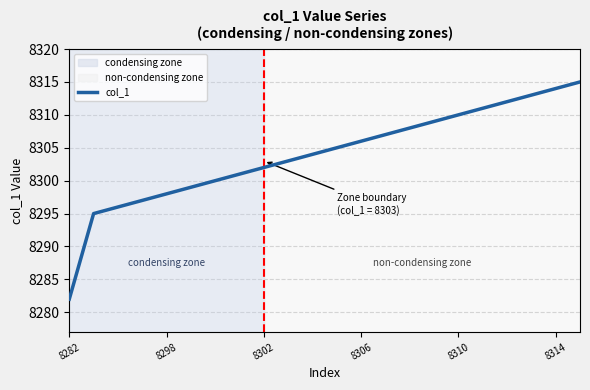

Reading left to right, what are all the values shown in this chart?

8282	8295	8296	8297	8298	8299	8300	8301	8302	8303	8304	8305	8306	8307	8308	8309	8310	8311	8312	8313	8314	8315